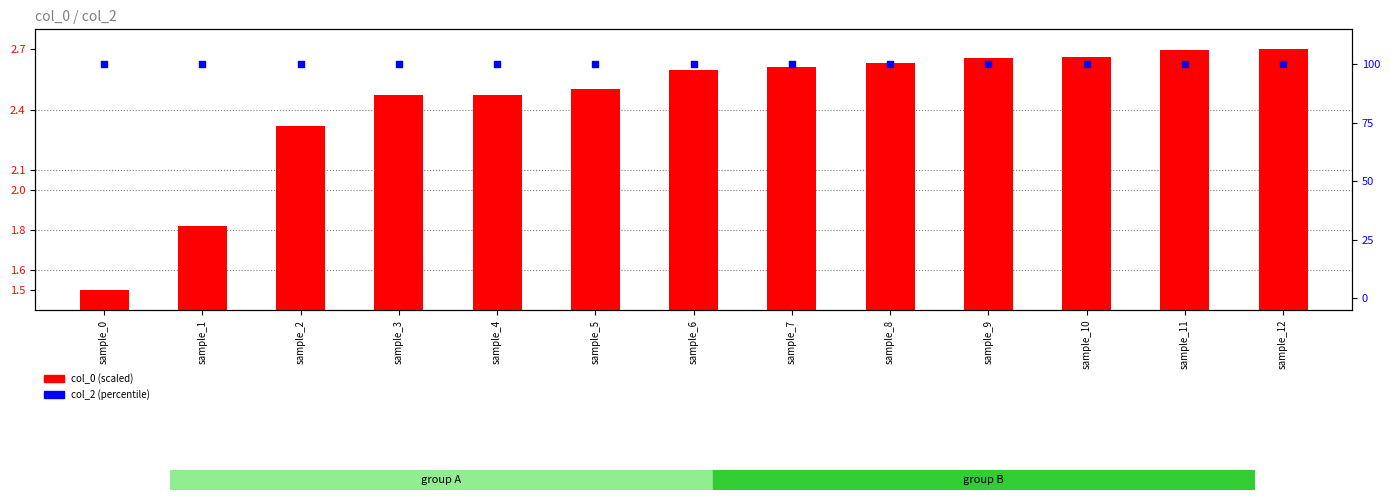

Which series has the largest total across all categories?

col_2 (percentile)